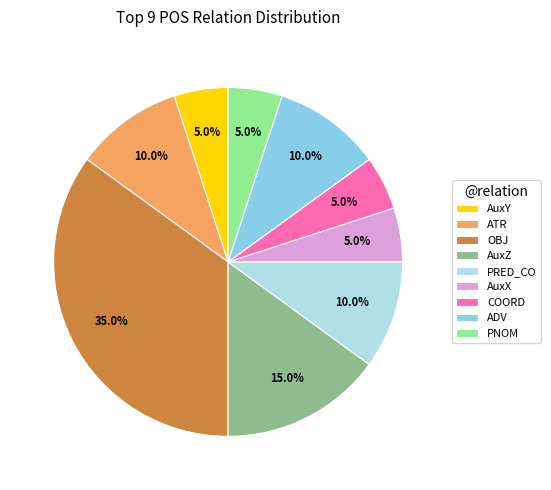

What is the largest slice in the pie chart?

OBJ